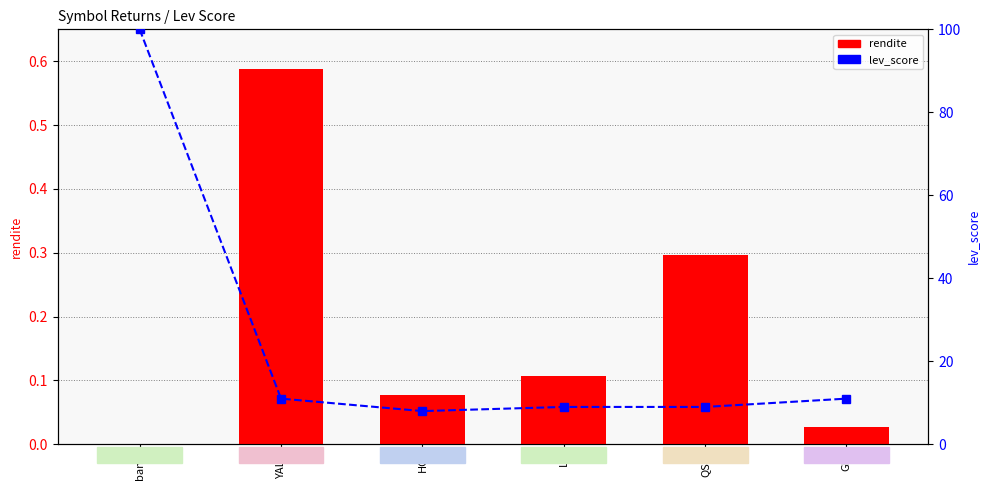

Reading right to left, list all the values displayed in this chart.

rendite: GFI=0.0	QSG=0.3	LX=0.1	HCI=0.1	YALA=0.6	bank=0.0
lev_score: GFI=11.0	QSG=9.0	LX=9.0	HCI=8.0	YALA=11.0	bank=100.0